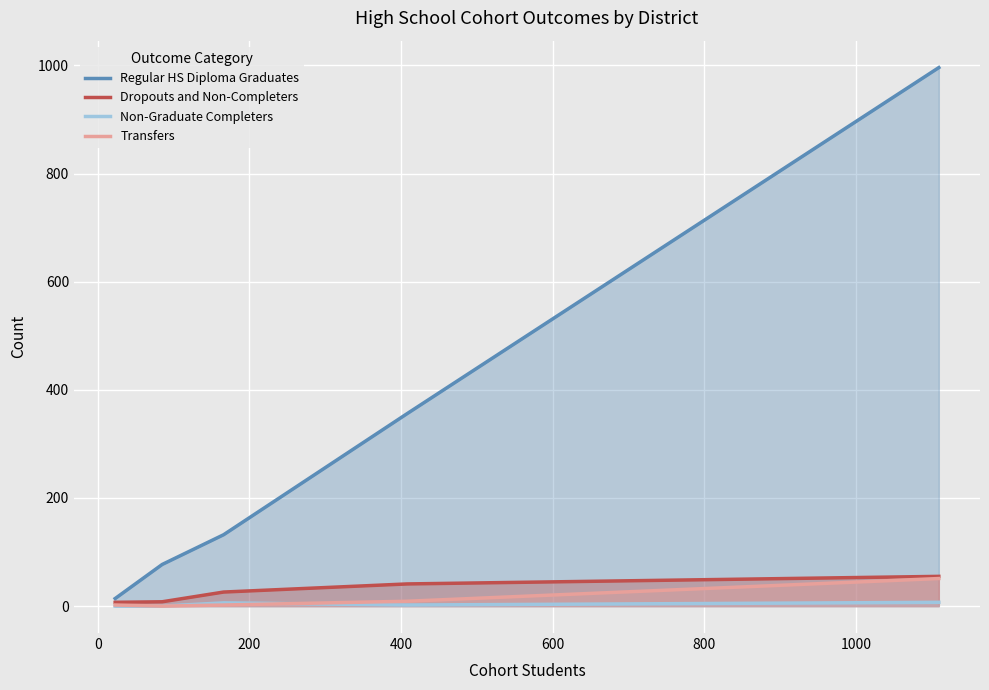

Which series has the largest total across all categories?

Regular HS Diploma Graduates